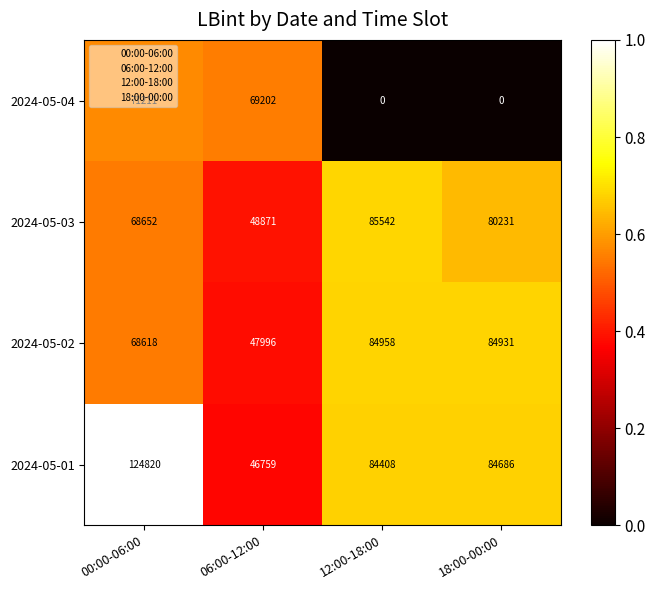

The 2024-05-01 series shows 0.2 at 00:00-06:00. True or false?

False